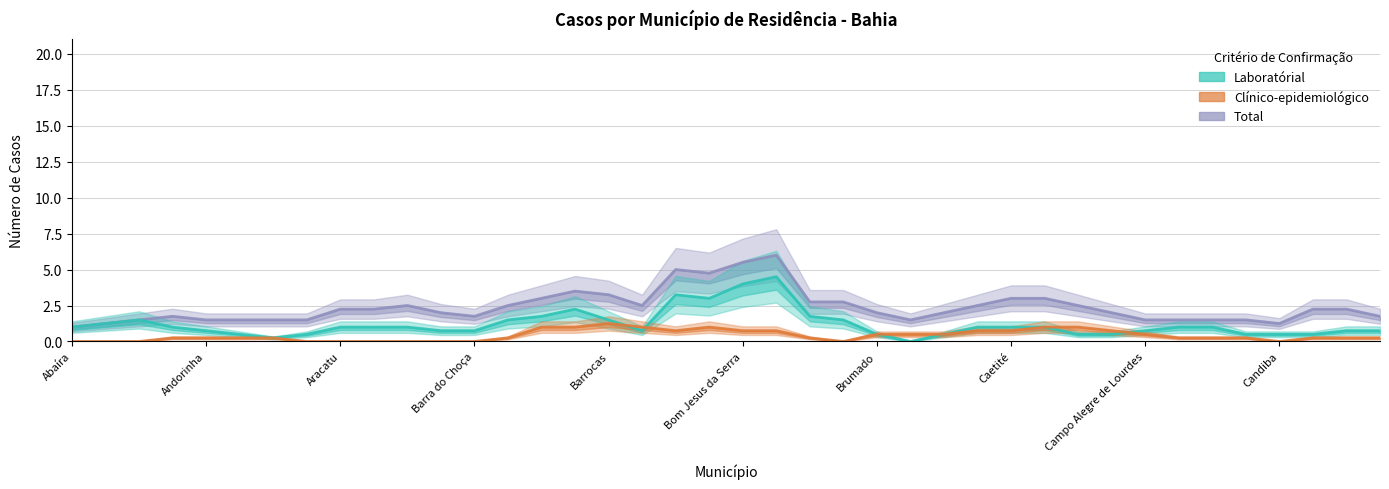

How many interior local peaks does the Laboratórial series have?

4